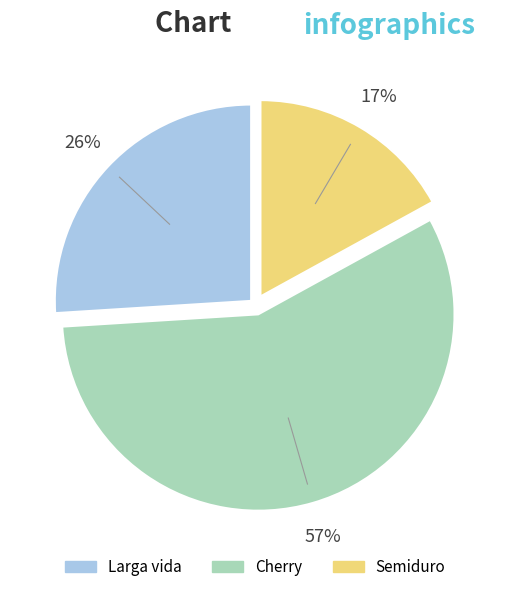

To the nearest percent, what percentage of the pie is Larga vida?

26%